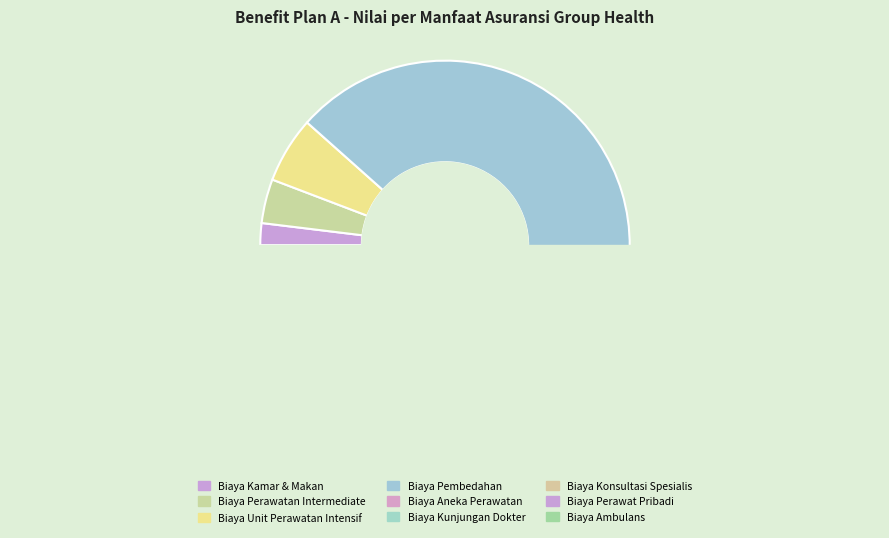

Does Biaya Pembedahan represent more than half of the total?

Yes